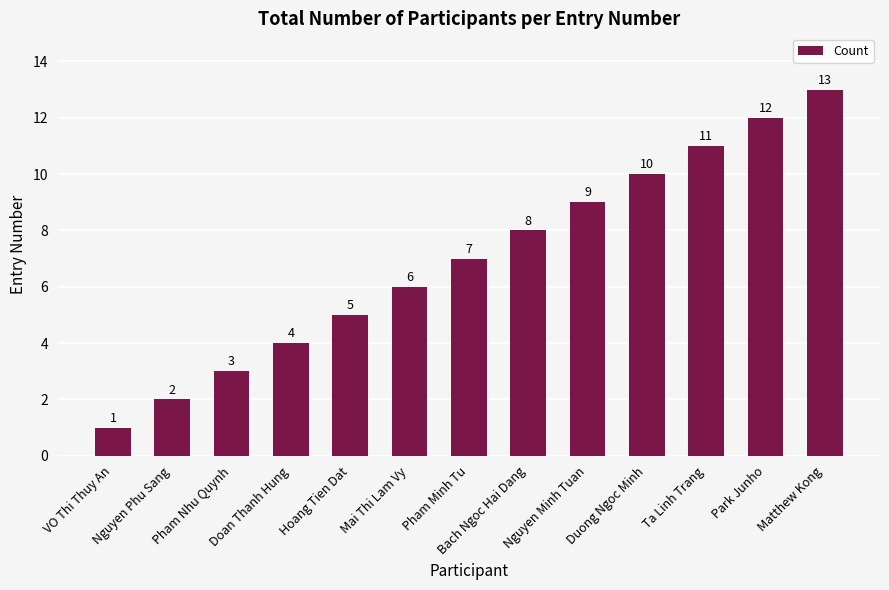

Read the value at Duong Ngoc Minh.

10